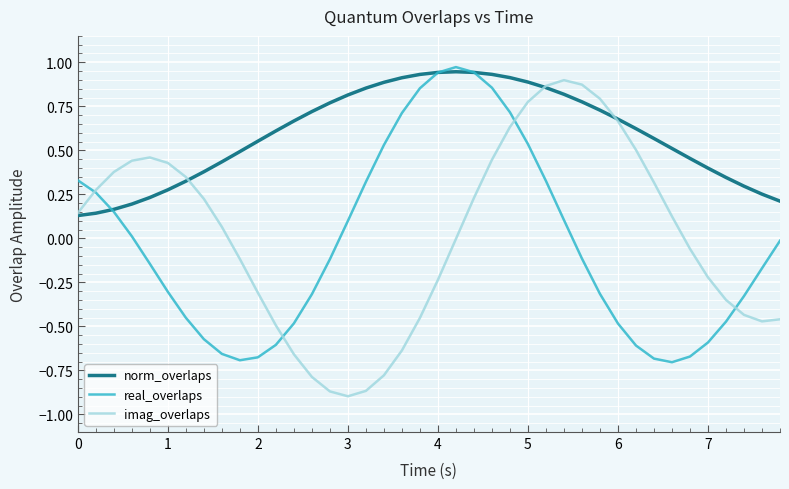

Rank the series by their maximum value, from highest to lowest.

real_overlaps, norm_overlaps, imag_overlaps